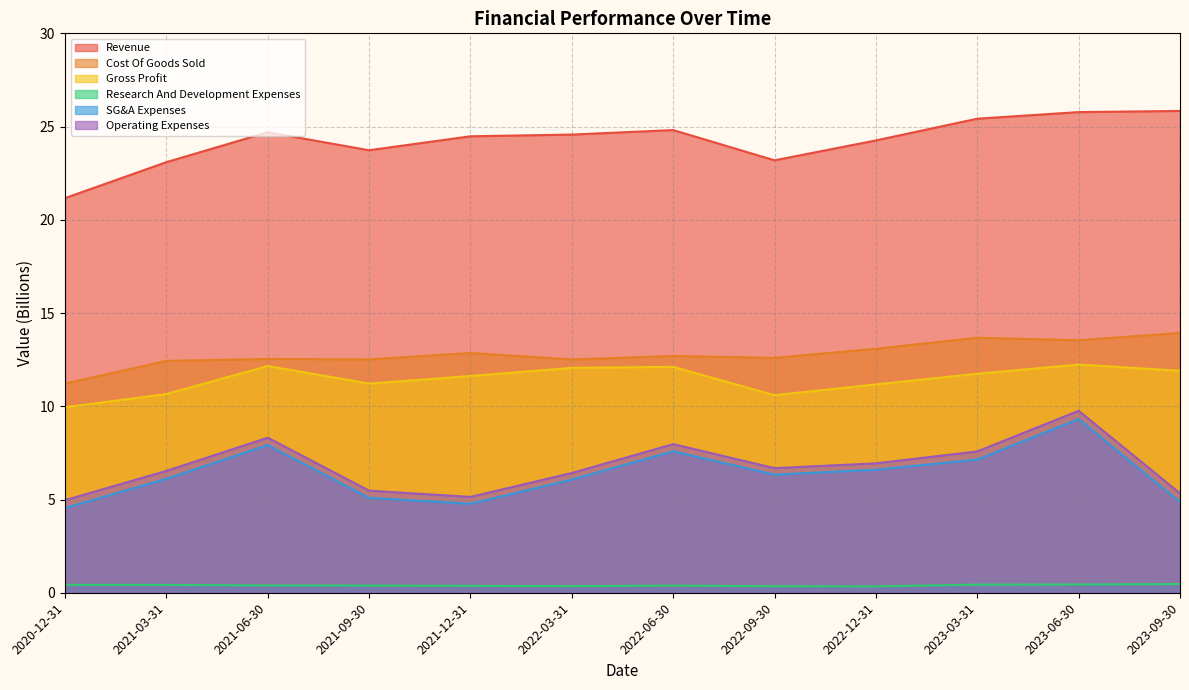

Rank the categories by Operating Expenses value from highest to lowest.

2023-06-30, 2021-06-30, 2022-06-30, 2023-03-31, 2022-12-31, 2022-09-30, 2021-03-31, 2022-03-31, 2021-09-30, 2023-09-30, 2021-12-31, 2020-12-31